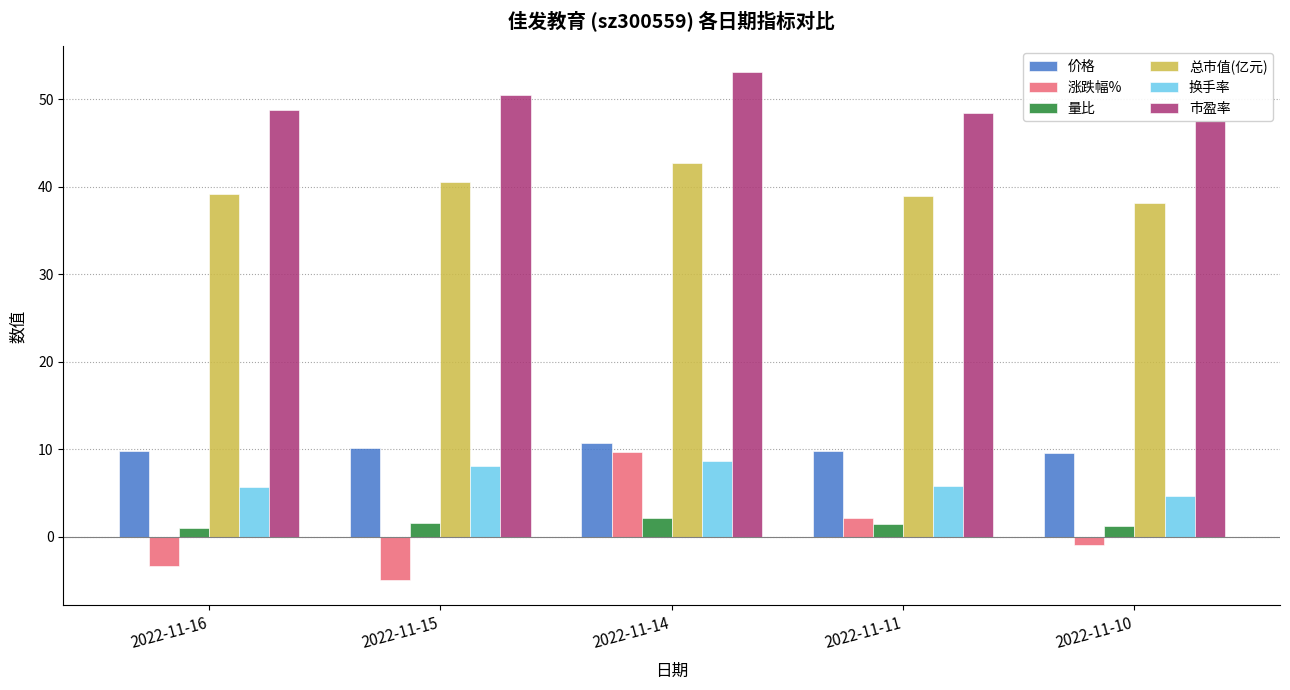

Is the value of 涨跌幅% at 2022-11-10 greater than the value of 量比 at 2022-11-16?

No